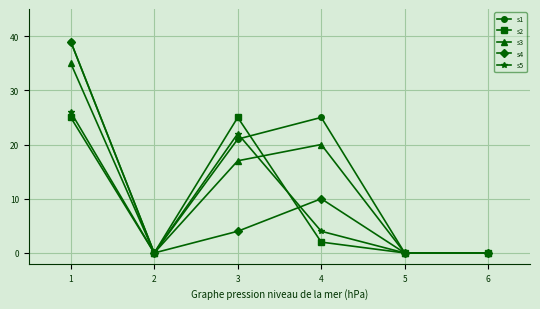

Between 2 and 3, which series saw the biggest shift?

s2